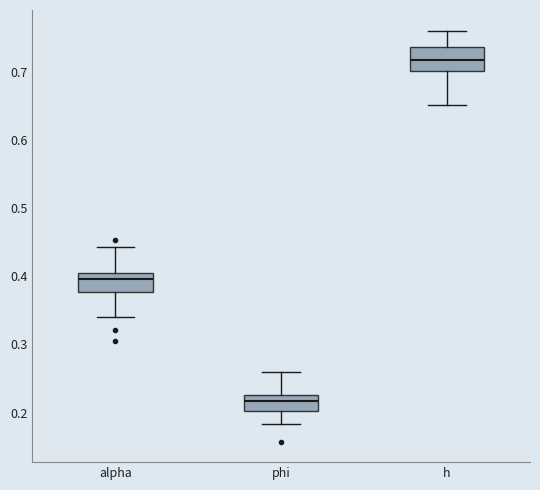

Reading left to right, transcribe this box plot: for each box, give where its median line is, the range the box spans, and where its two whiskers end, as read against the y-axis. The values are not printed on the chart, so give them approximately, as read against the axis.

alpha: median 0.40, box 0.38 to 0.41, whiskers 0.34 to 0.44
phi: median 0.22, box 0.20 to 0.23, whiskers 0.18 to 0.26
h: median 0.72, box 0.70 to 0.74, whiskers 0.65 to 0.76